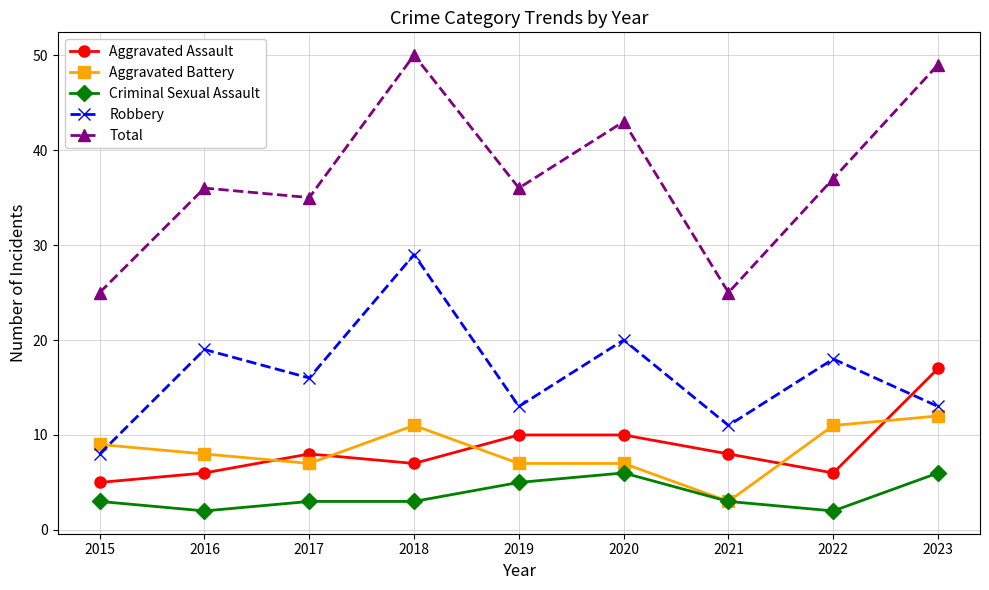

In Robbery, how many points are lower than both neighbors (excluding endpoints)?

3